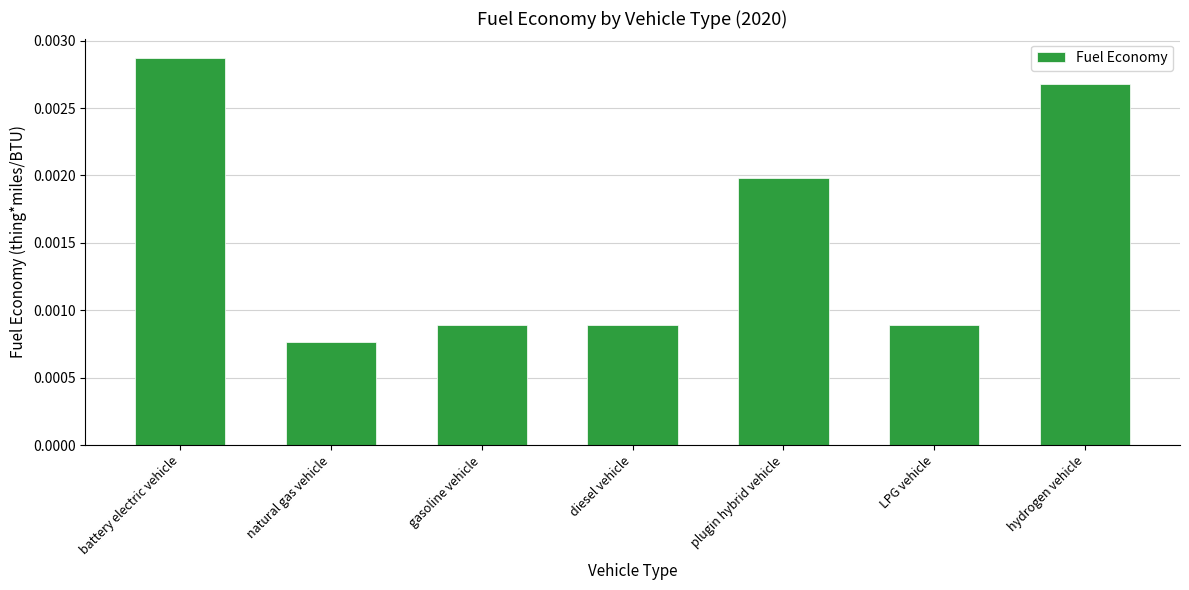

Are the bars horizontal?

No